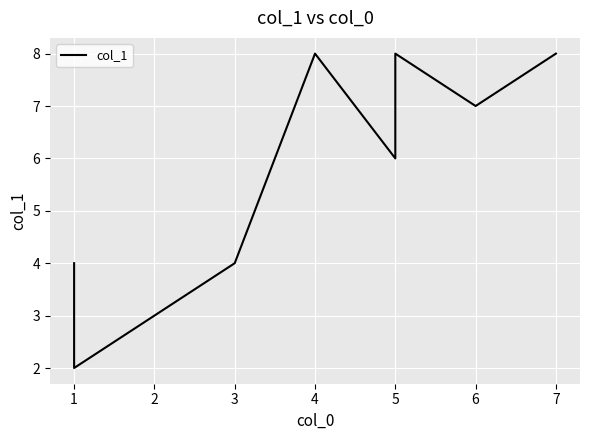

Between 0 and 8, which is larger?

8